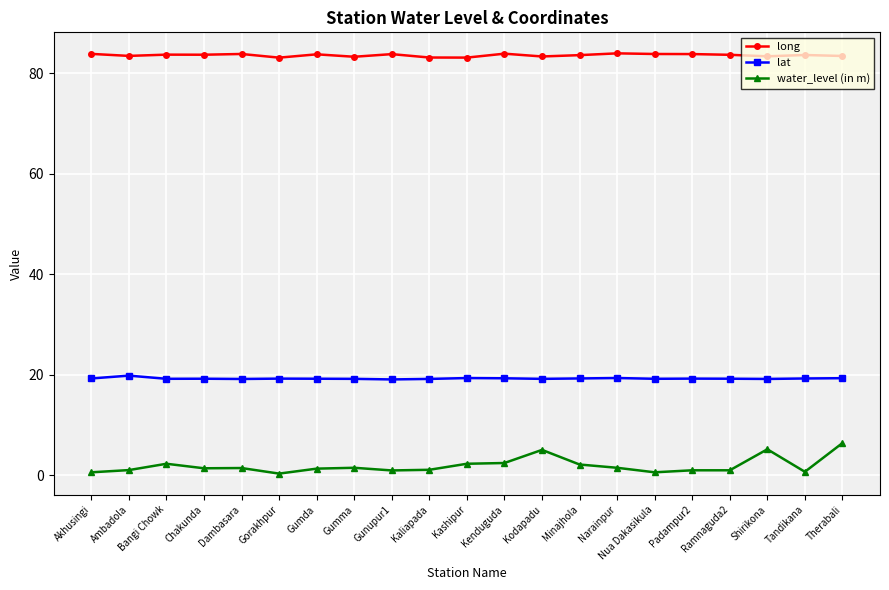

What is the minimum value for long?

83.1